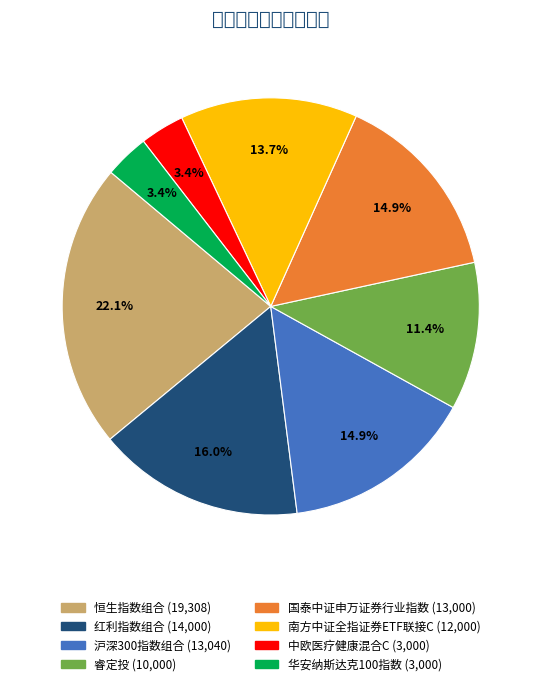

Is it true that 恒生指数组合 is 32% of the pie?

False